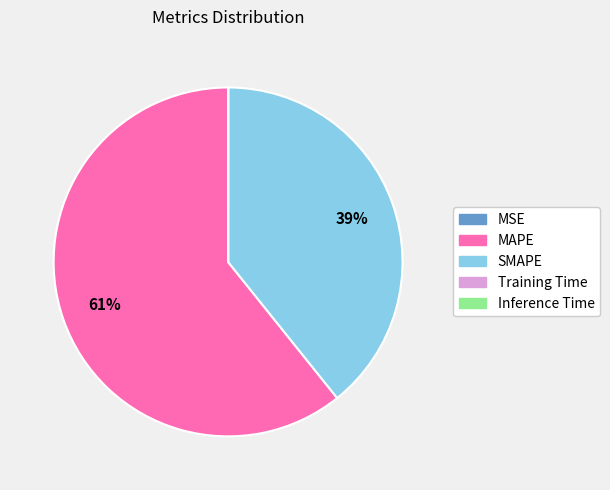

What is the largest slice in the pie chart?

MAPE